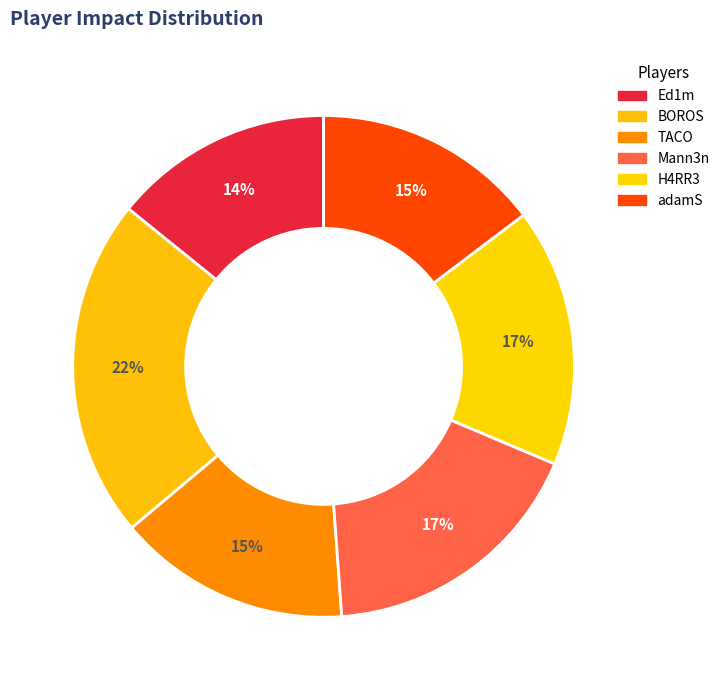

How many segments does this pie chart have?

6